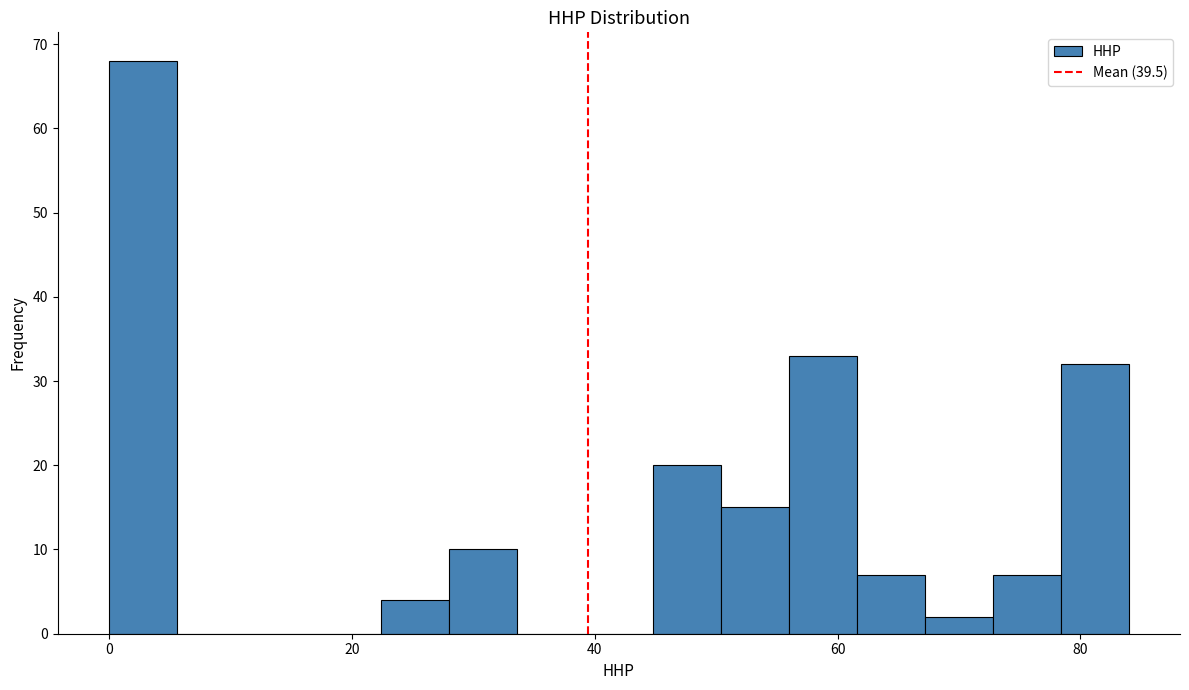

Around what value on the x-axis is the tallest bar? Give the approximate position of its centre, as read against the axis.

2